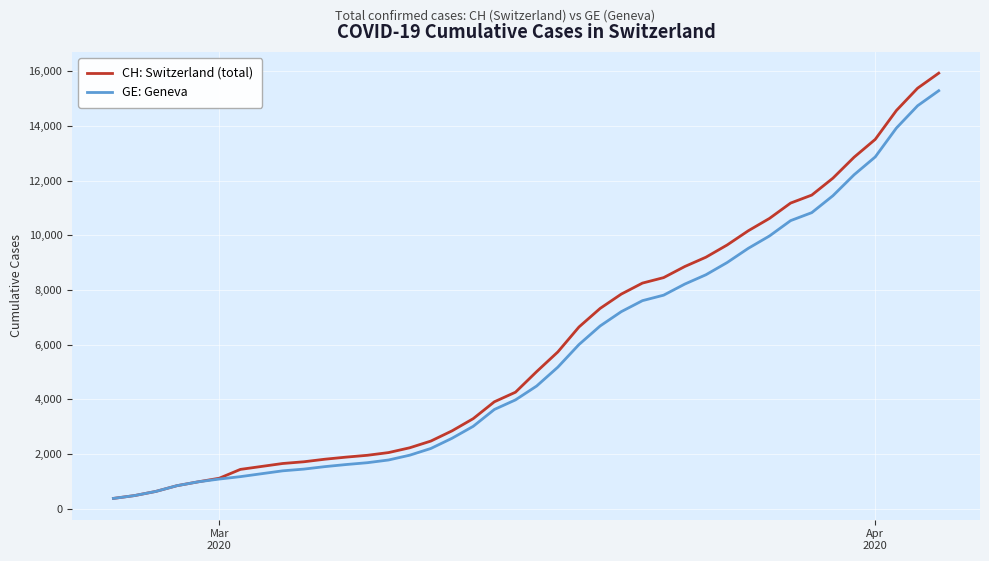

Which series has the widest spread of values?

CH: Switzerland (total)